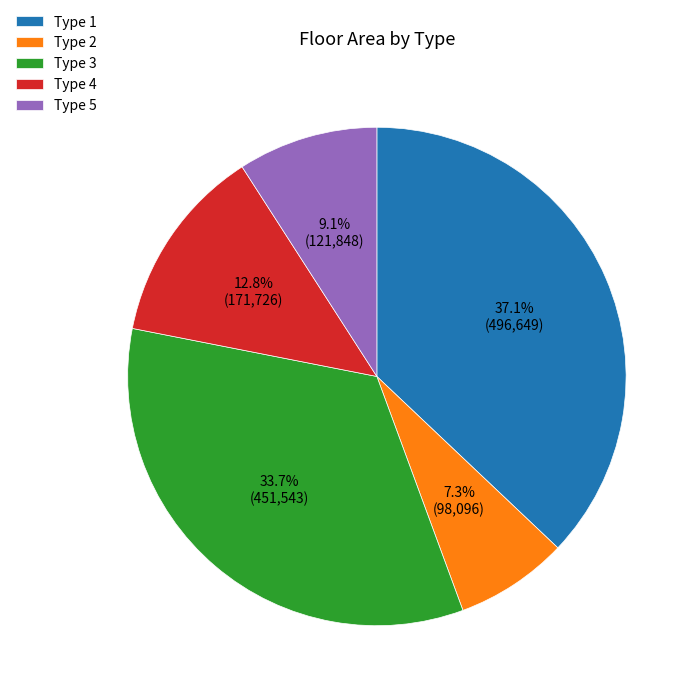

What is the smallest slice in the pie chart?

Type 2